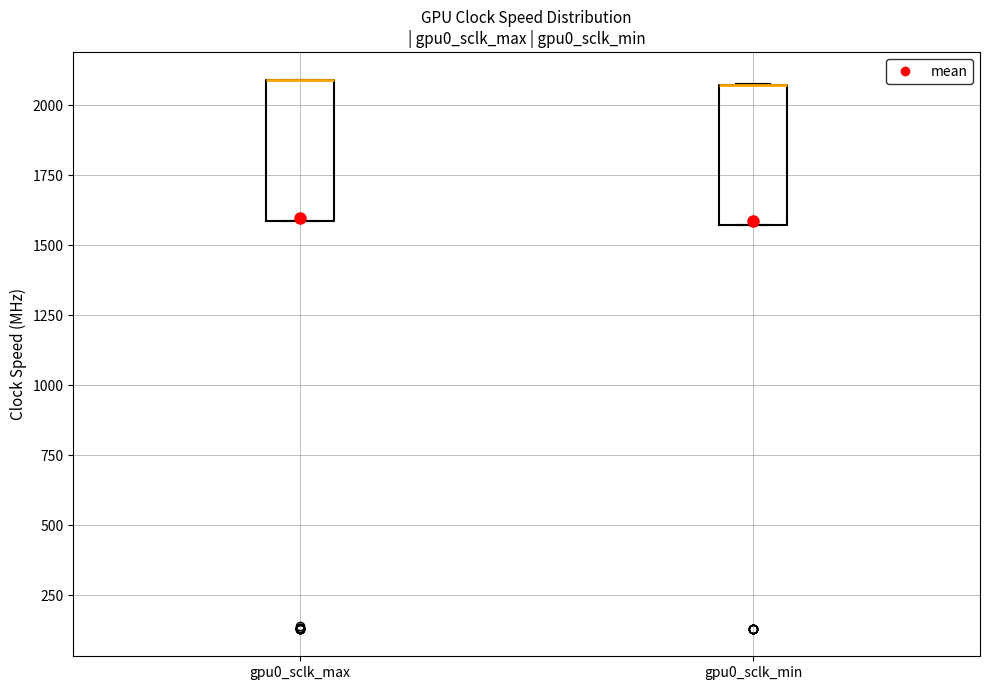

Where is the upper edge of the box for gpu0_sclk_min on the y-axis? The values are not printed on the chart, so give them approximately, as read against the axis.

2050